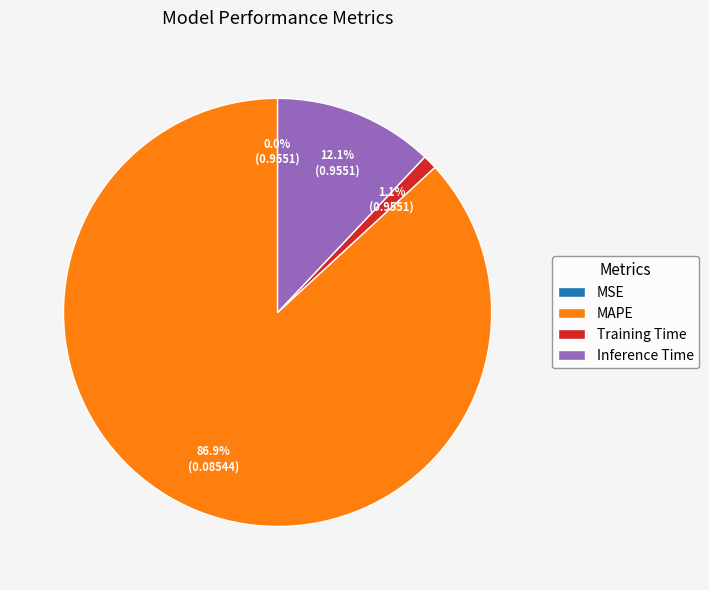

Which slice is the largest?

MAPE